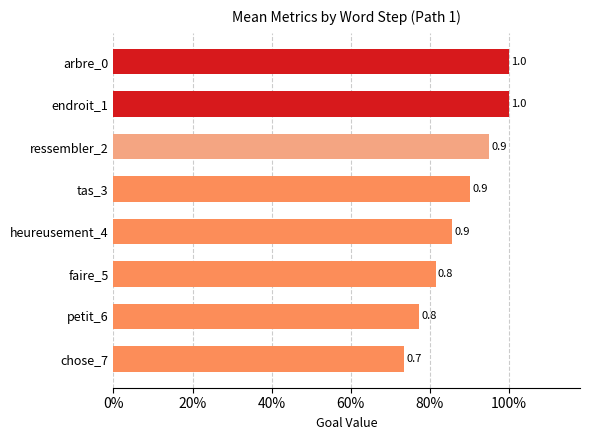

Are the bars horizontal?

Yes